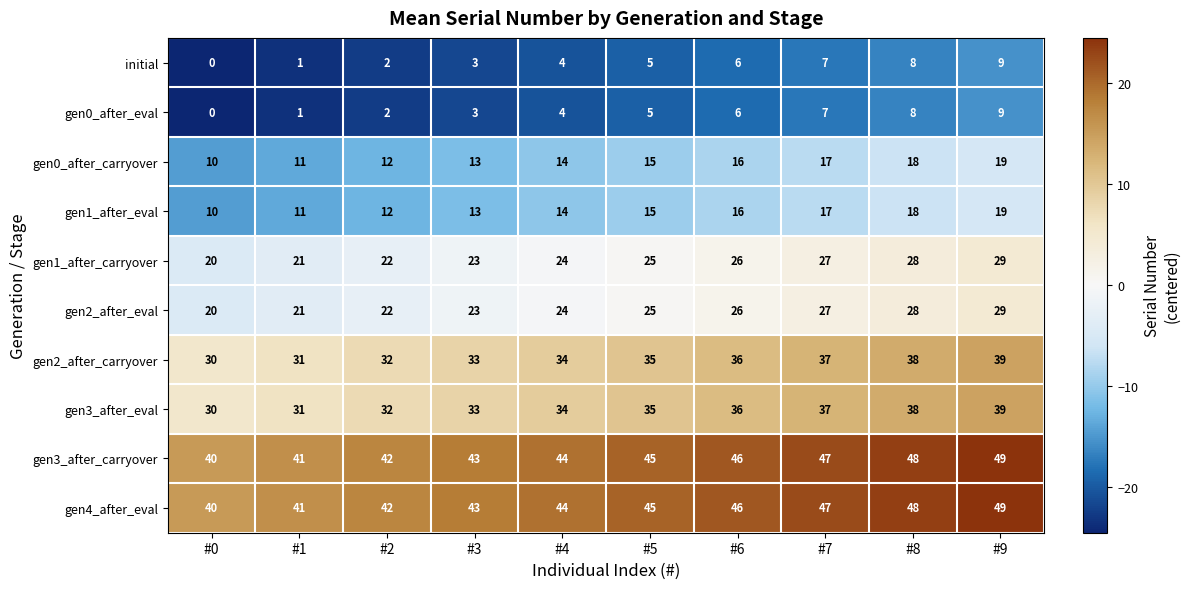

What is the difference between the highest and lowest values at #7?

40